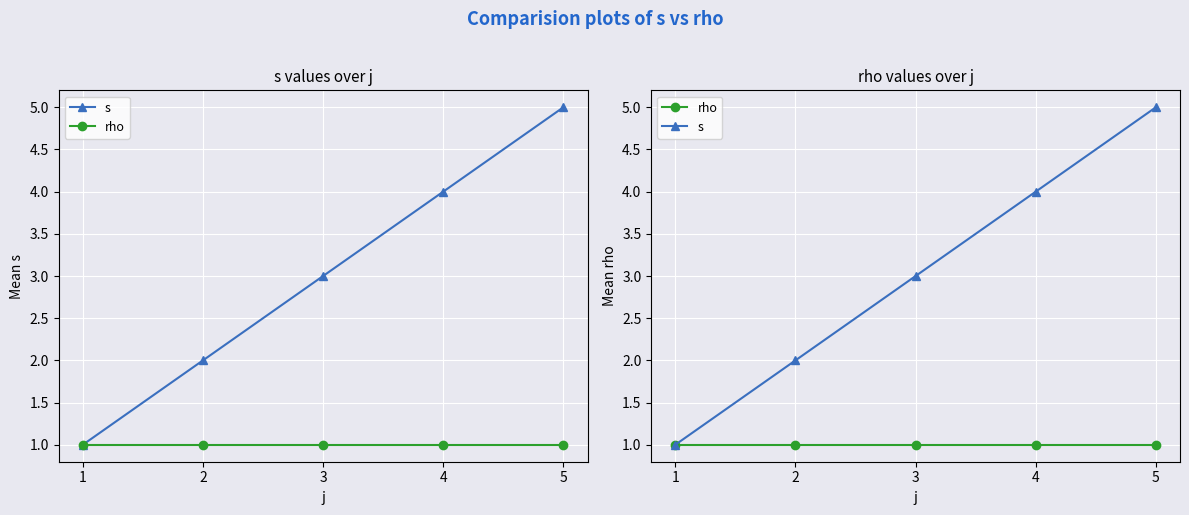

Read the rho value at 5.

1